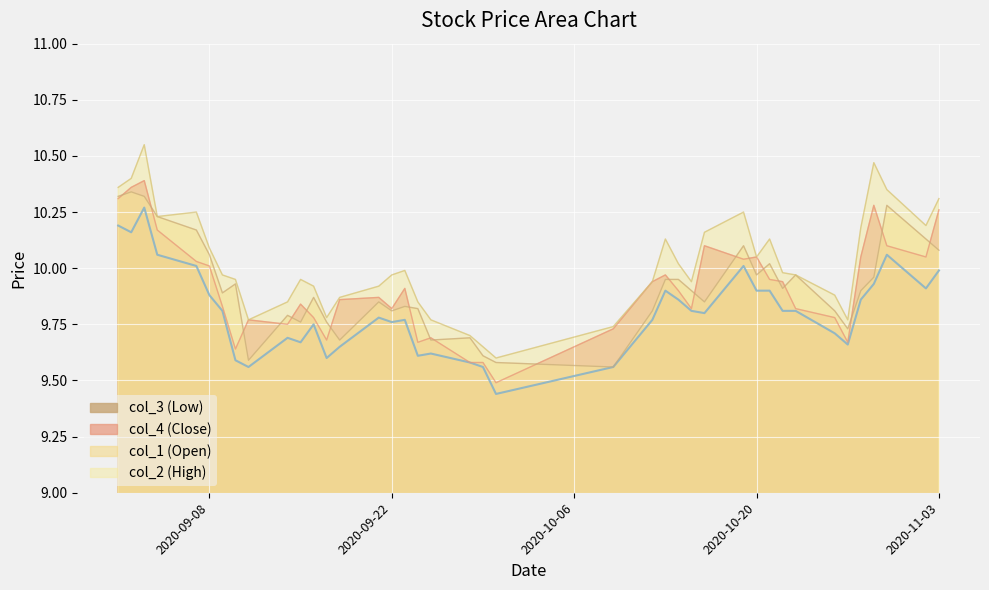

Between 20201016 and 20201026, which is larger?

20201016